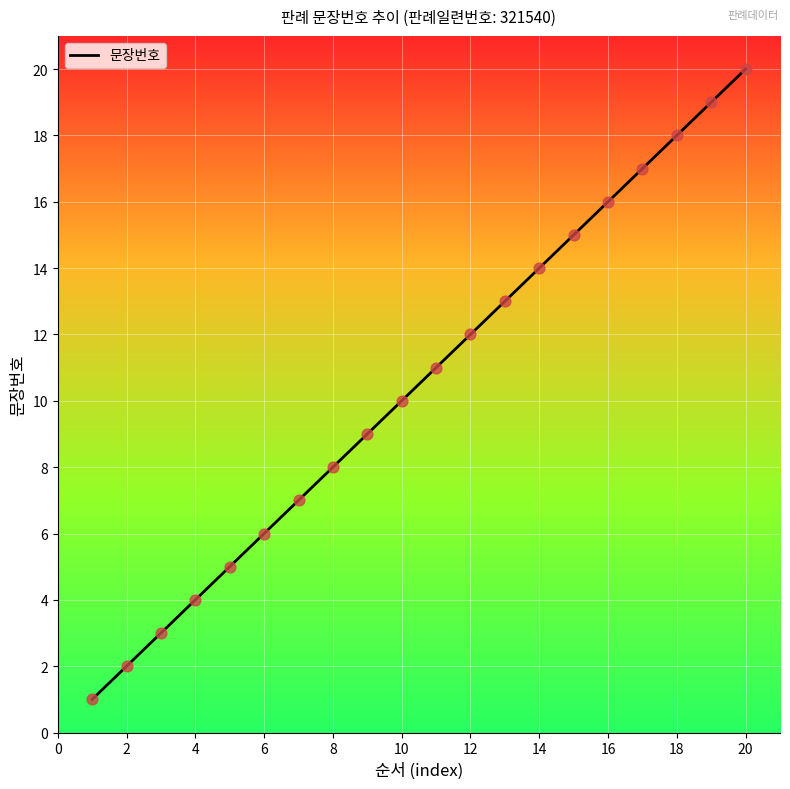

What is the difference between the maximum and minimum values?

19